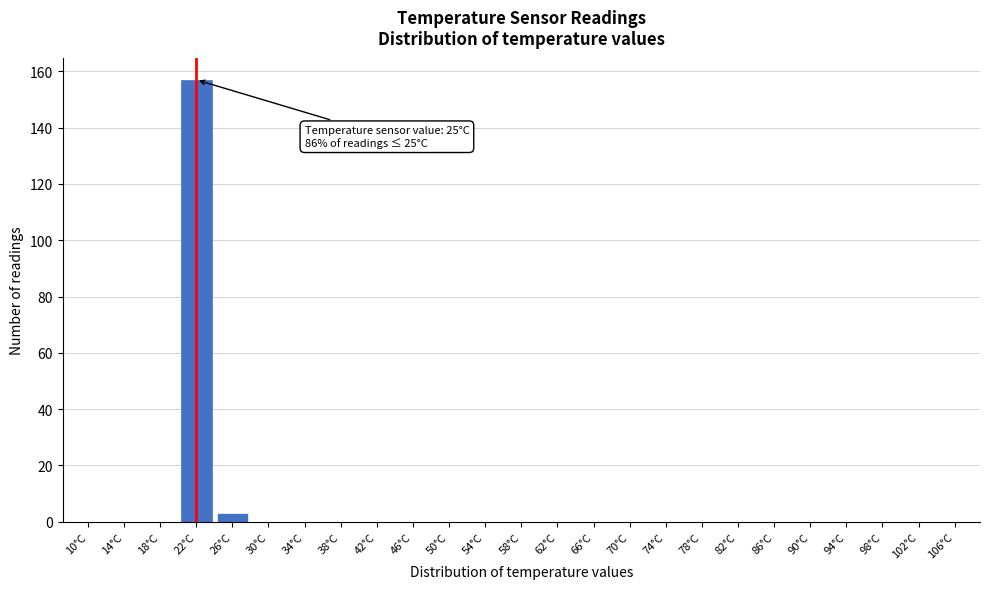

Reading left to right, list all the values displayed in this chart.

10°C=0	14°C=0	18°C=0	22°C=157	26°C=3	30°C=0	34°C=0	38°C=0	42°C=0	46°C=0	50°C=0	54°C=0	58°C=0	62°C=0	66°C=0	70°C=0	74°C=0	78°C=0	82°C=0	86°C=0	90°C=0	94°C=0	98°C=0	102°C=0	106°C=0